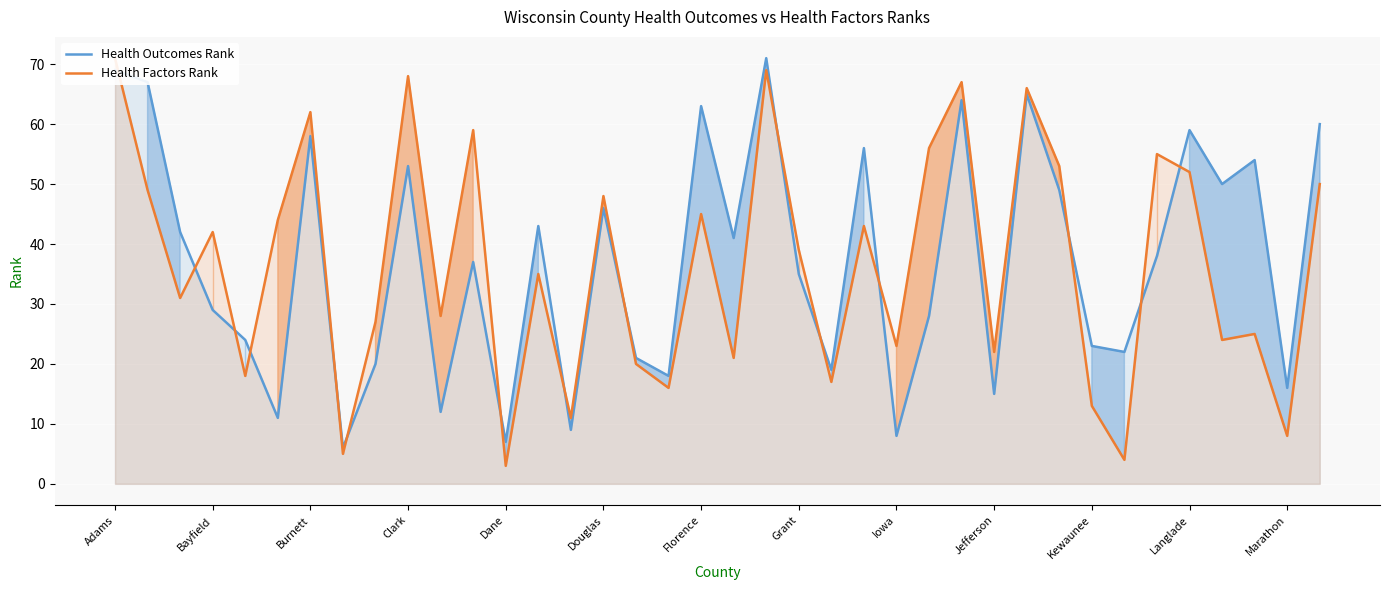

At how many categories does at least one series exceed 20?

32